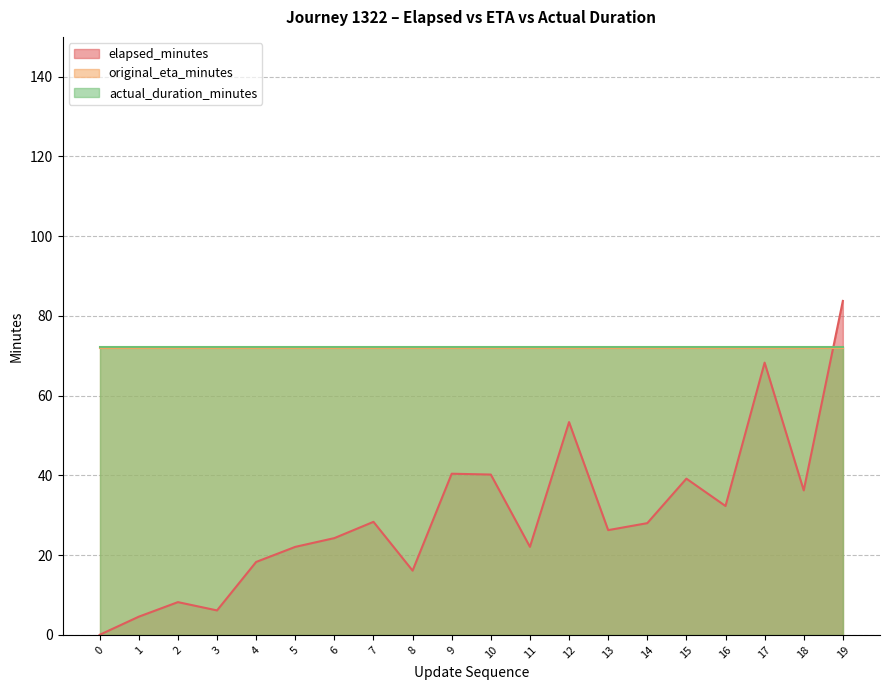

How many categories are shown in the chart?

20